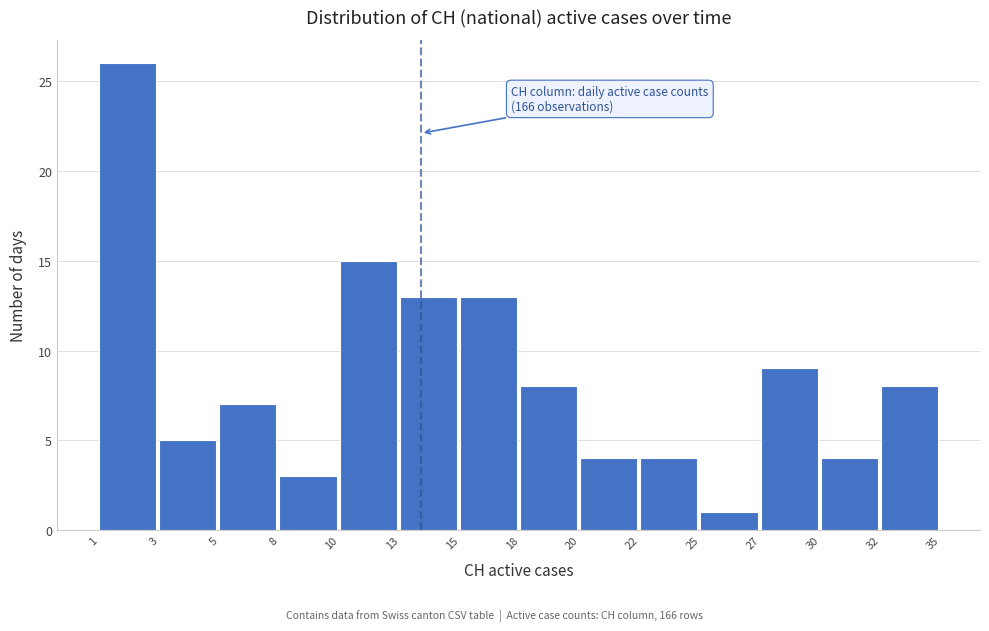

Reading right to left, list all the values displayed in this chart.

8	4	9	1	4	4	8	13	13	15	3	7	5	26